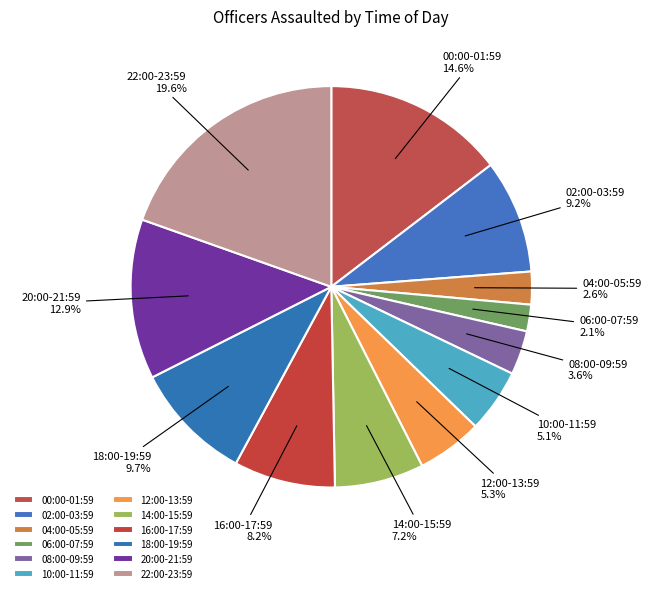

To the nearest percent, what percentage of the pie is 08:00-09:59?

4%